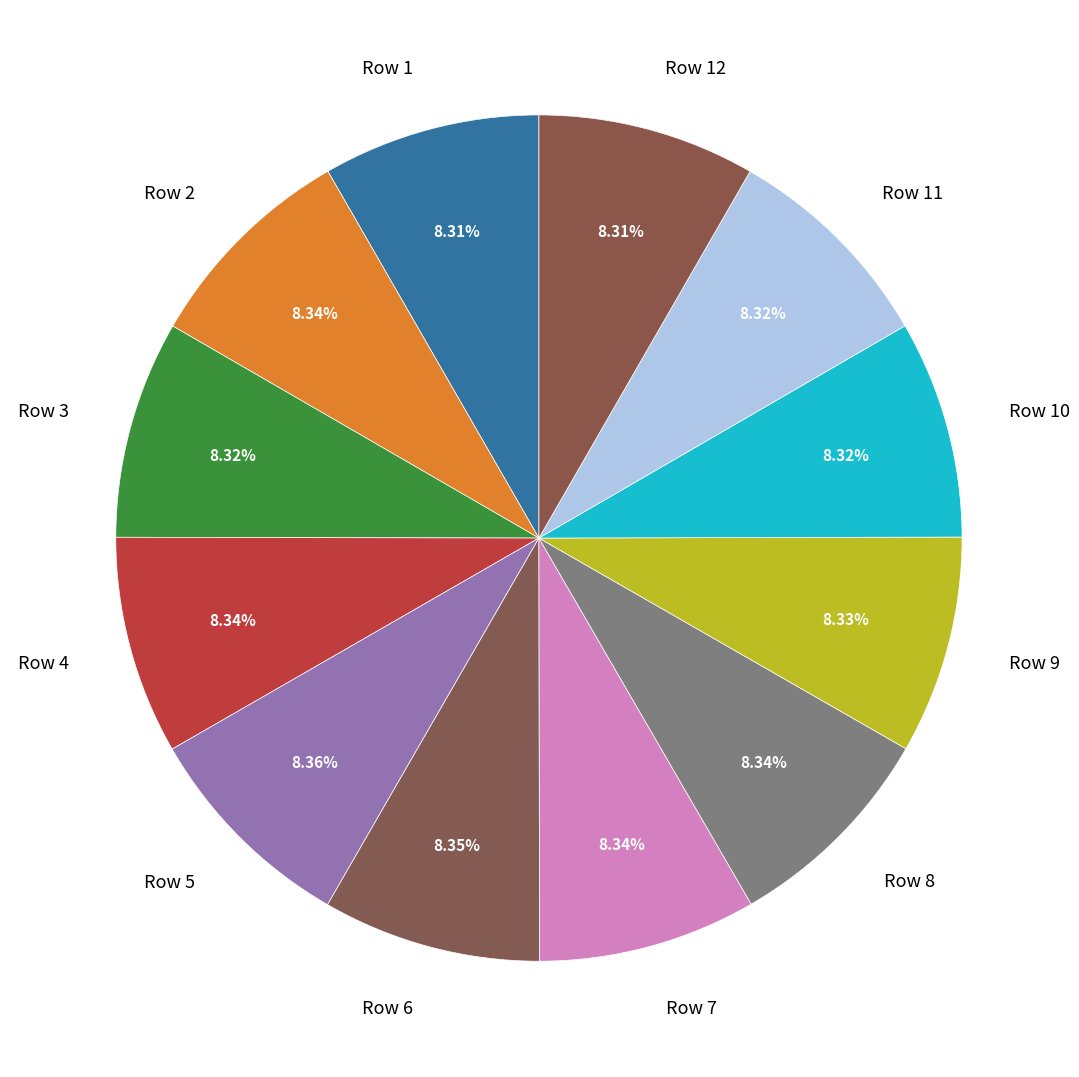

Is Row 3 the majority of the pie?

No